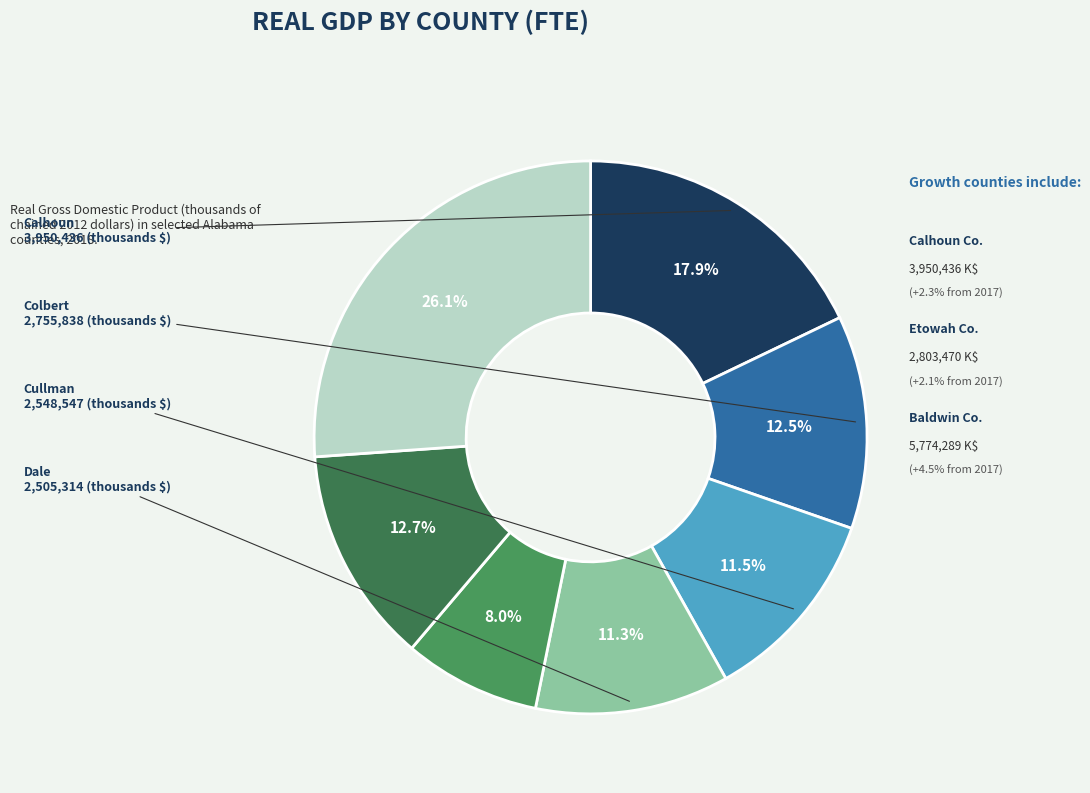

The Bibb slice represents 0% of the pie. True or false?

True